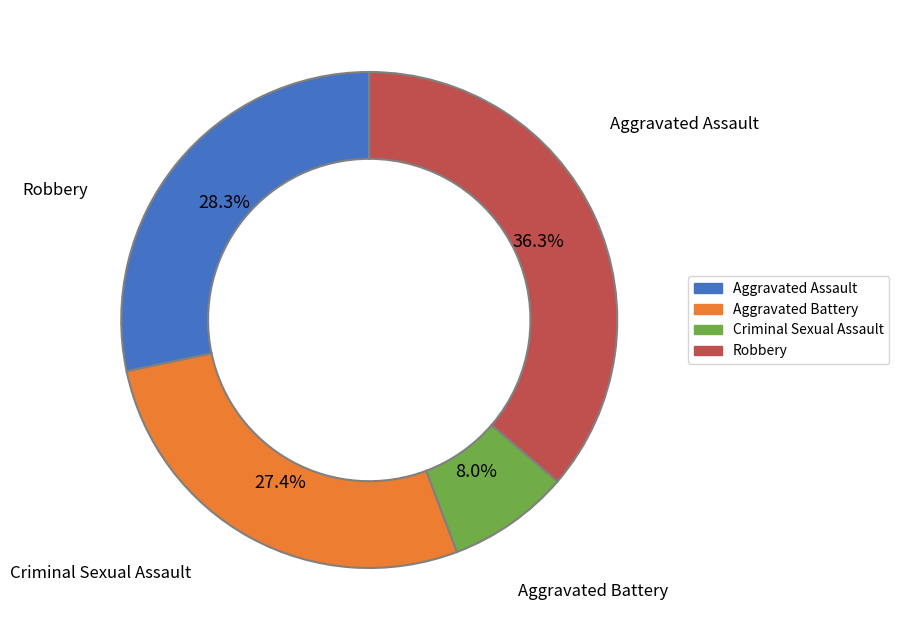

Does any single category account for the majority?

No